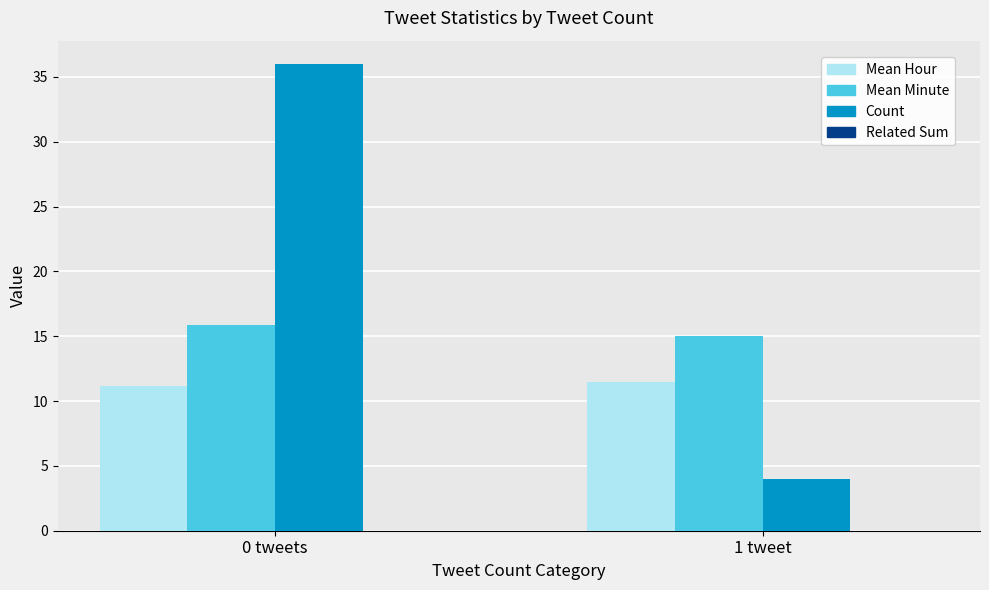

List the series in order of their peak value, lowest first.

Mean Hour, Mean Minute, Count